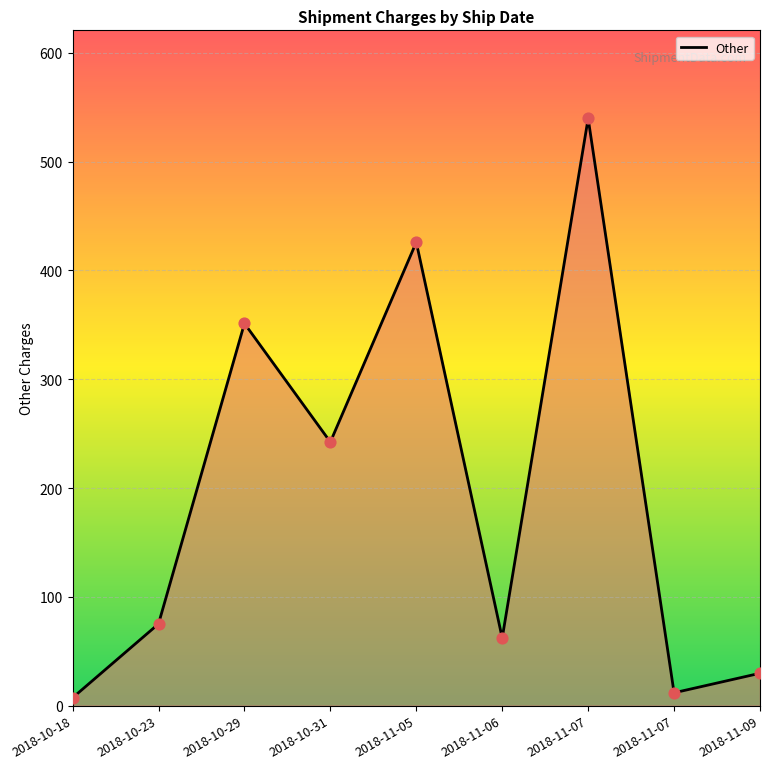

Which has a higher value, 2018-11-07 or 2018-10-18?

2018-11-07